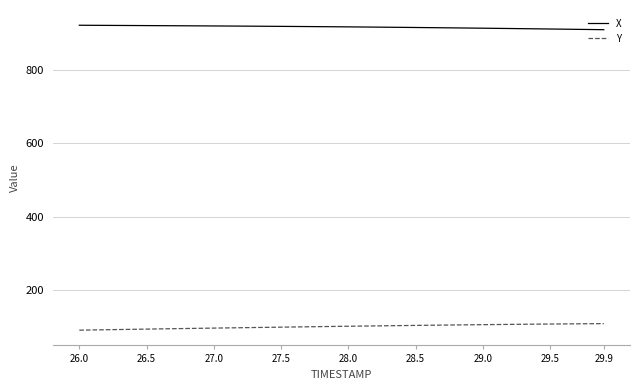

True or false: Y and X intersect in this chart.

False